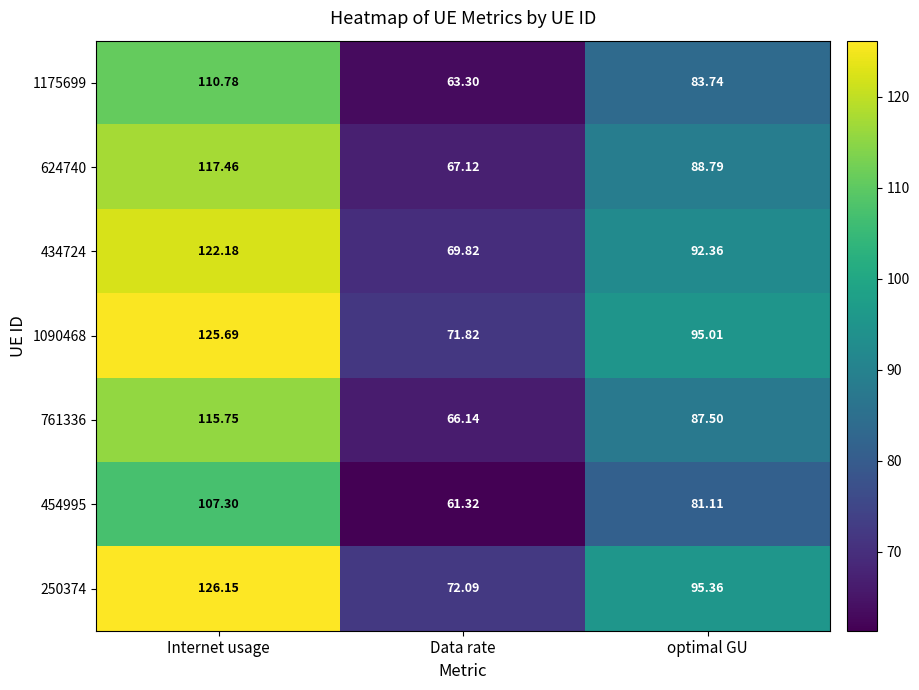

At which category does the chart reach its peak across all series?

Internet usage